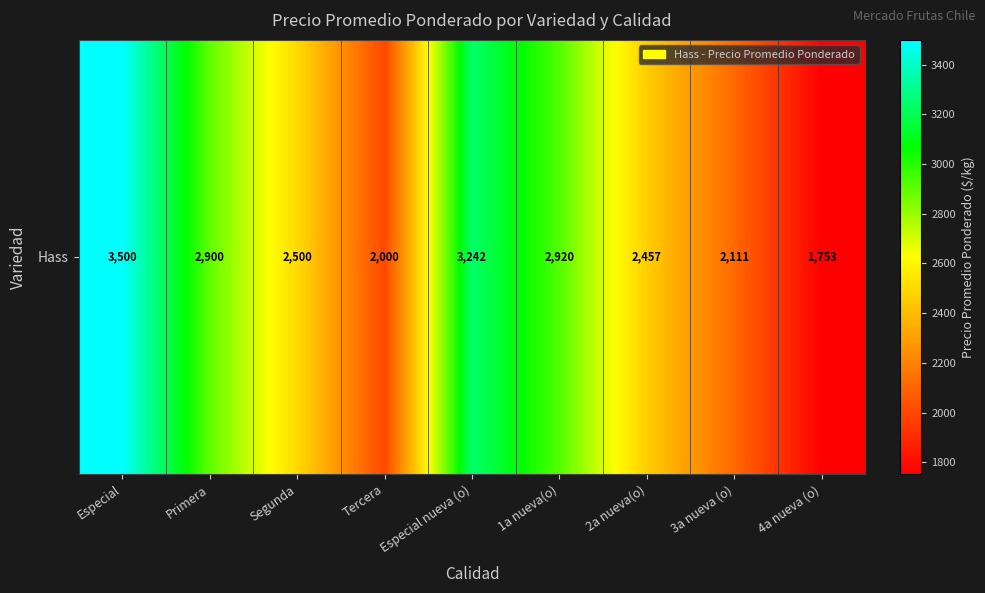

Between 4a nueva (o) and Tercera, which is larger?

Tercera